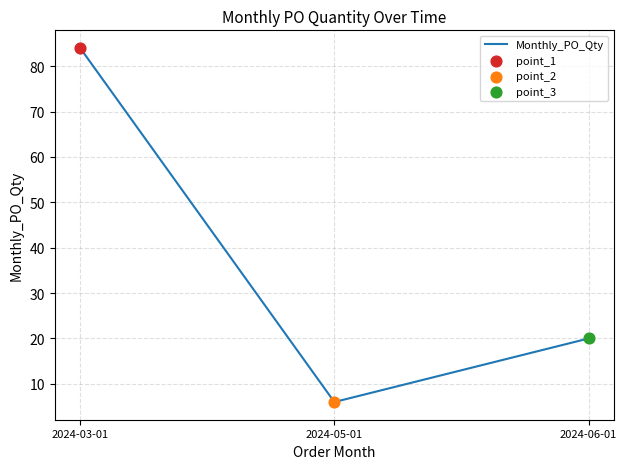

What is the ratio of the value at 2024-05-01 to the value at 2024-03-01?

0.1